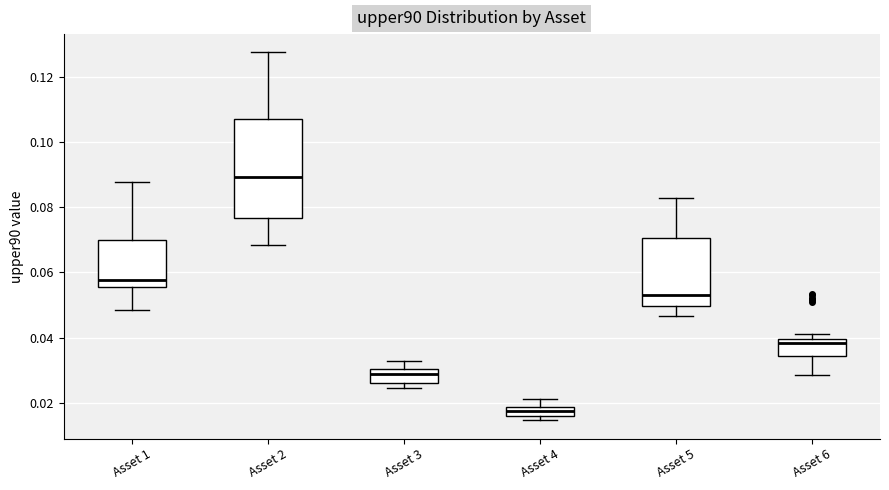

Where is the upper edge of the box for Asset 4 on the y-axis? The values are not printed on the chart, so give them approximately, as read against the axis.

0.018